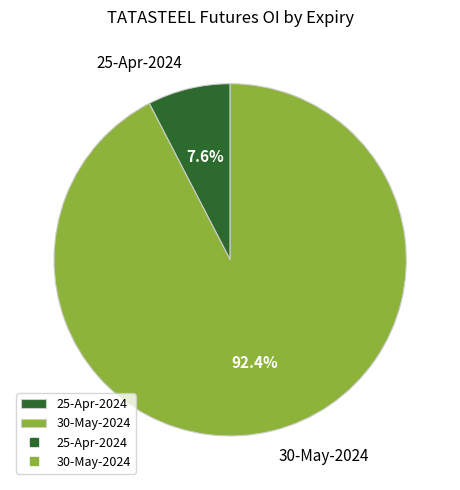

To the nearest percent, what percentage of the pie is 30-May-2024?

92%